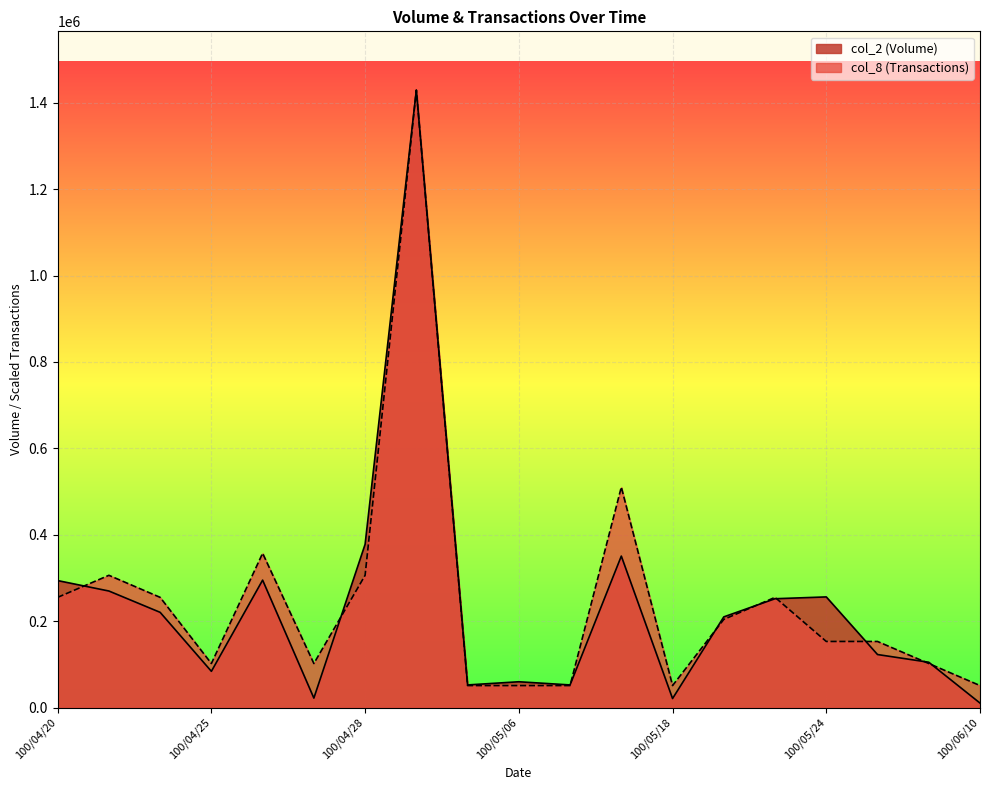

What is the average value of the col_2 (Volume) series?

236084.2